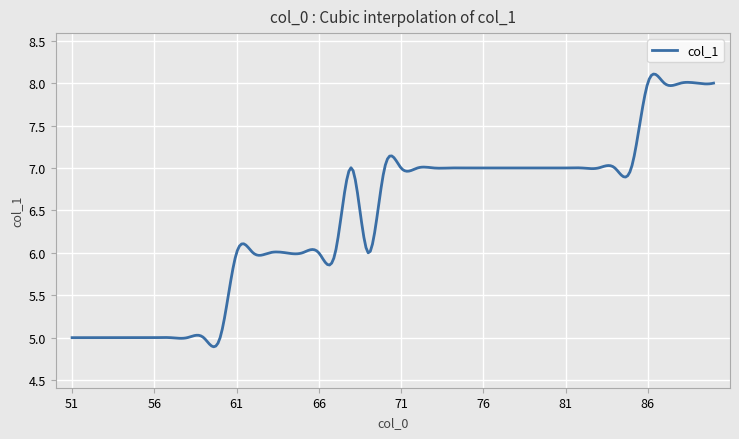

What is the difference between the maximum and minimum values?

3.2